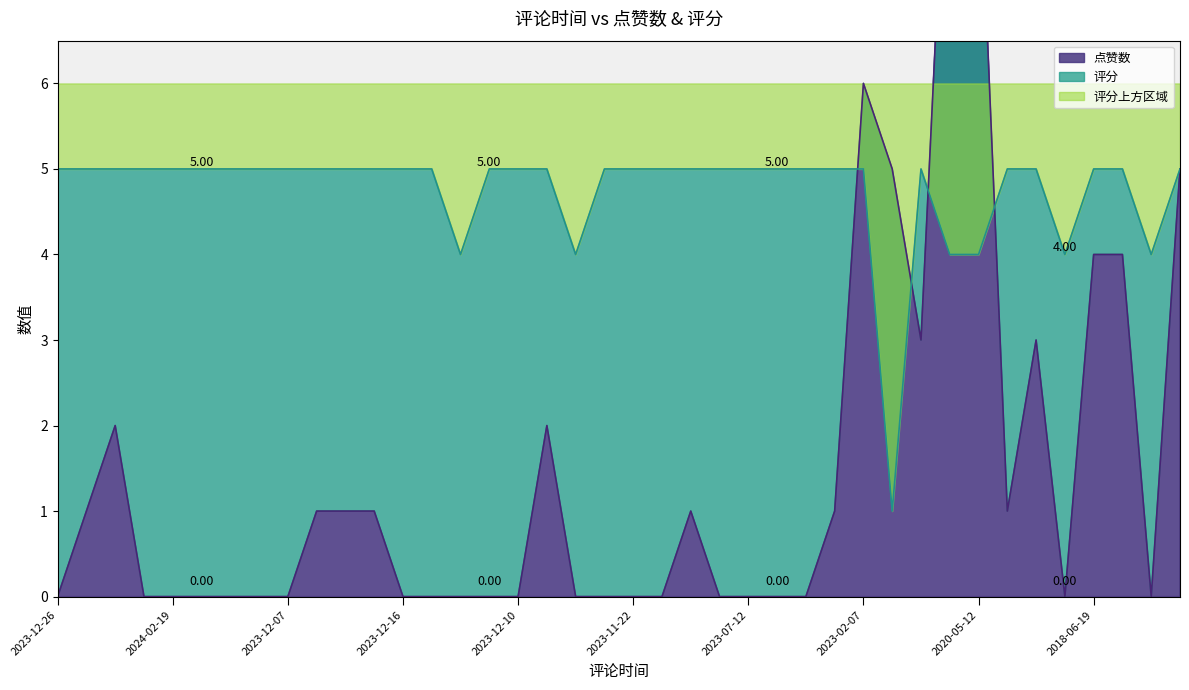

How many times do 评分 and 点赞数 cross each other?

4